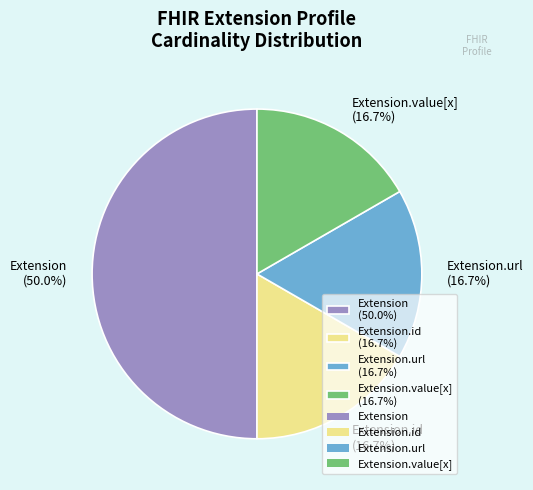

How many slices are in this pie chart?

4